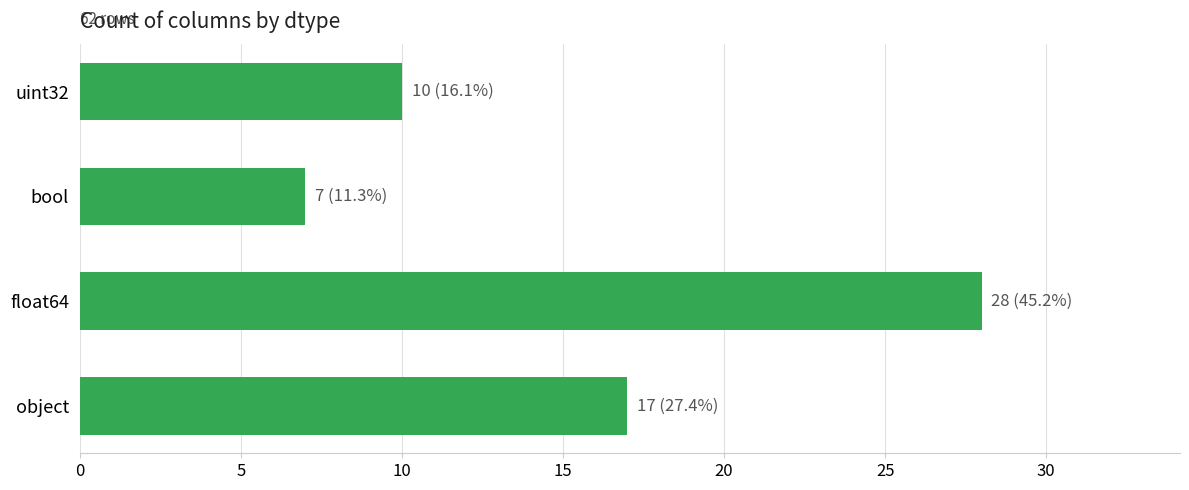

What is the smallest value displayed?

7